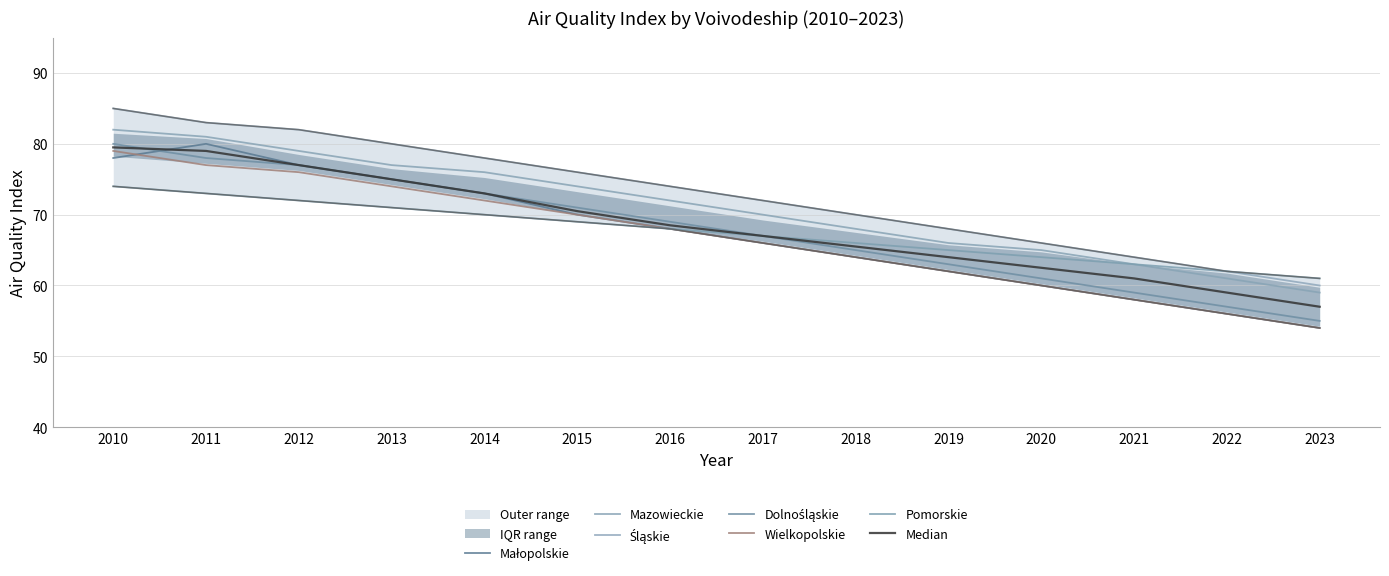

Which series has the largest range (max minus min)?

Małopolskie